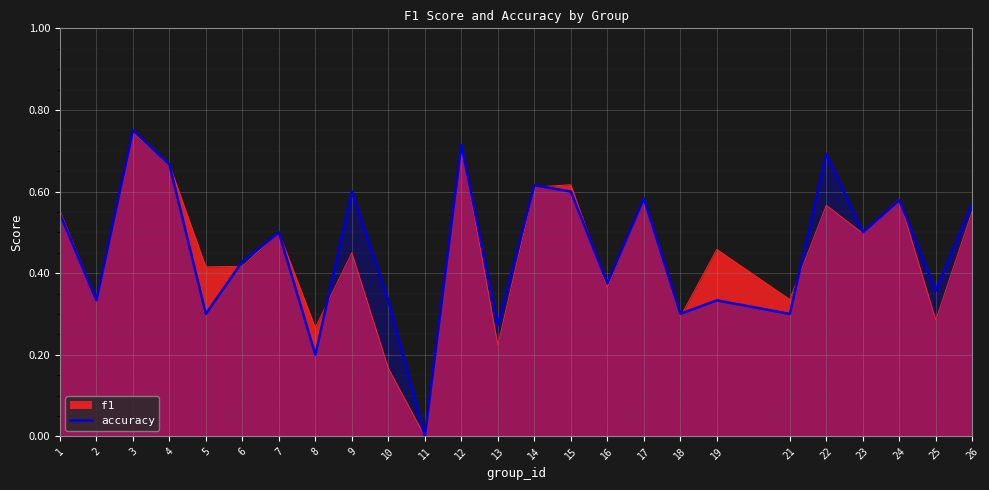

Is the value of accuracy at 9 greater than the value of f1 at 13?

Yes